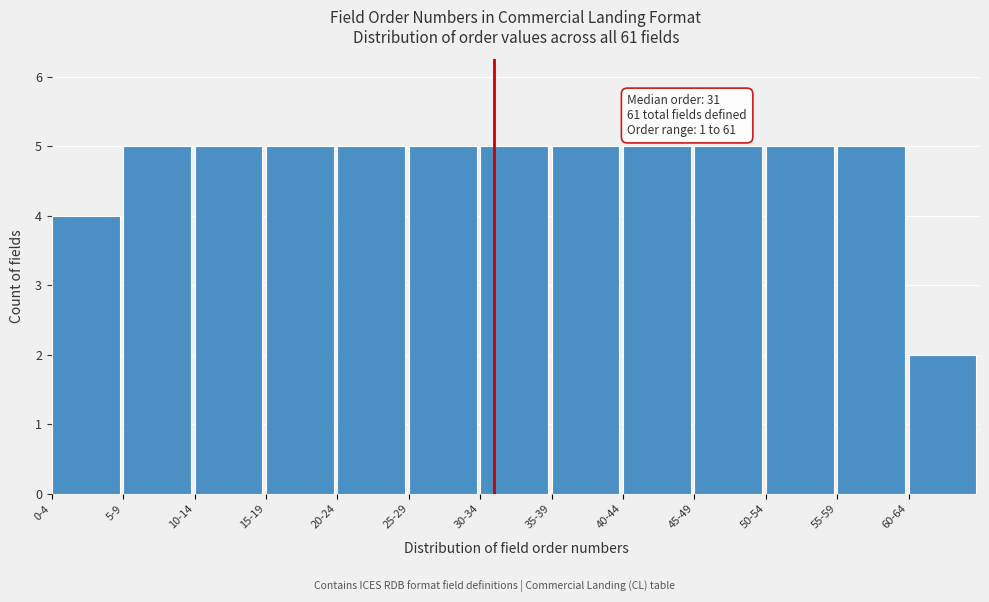

Reading right to left, what are all the values shown in this chart?

60-64=2	55-59=5	50-54=5	45-49=5	40-44=5	35-39=5	30-34=5	25-29=5	20-24=5	15-19=5	10-14=5	5-9=5	0-4=4